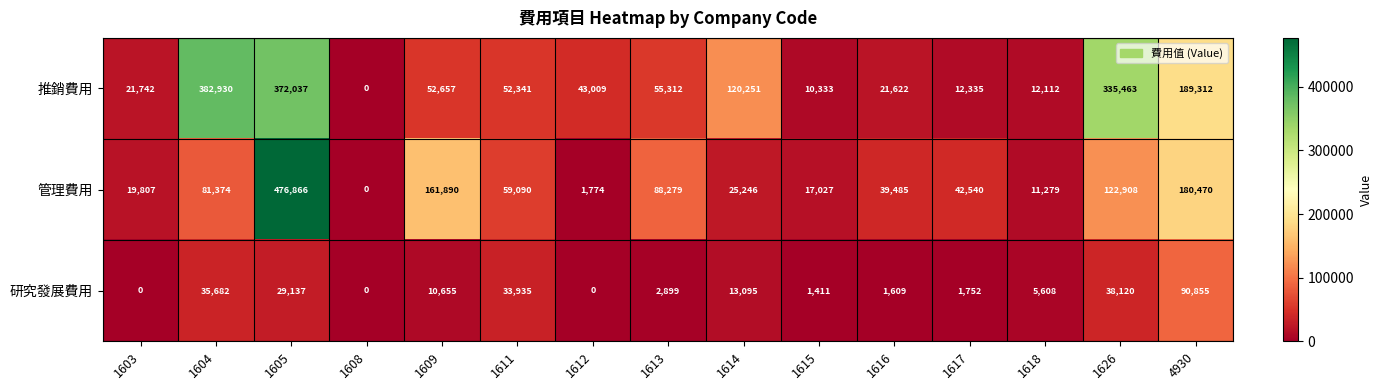

At which category does the chart reach its peak across all series?

1605